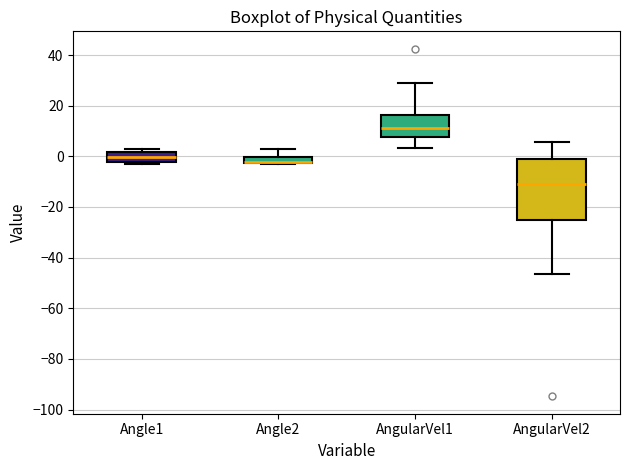

Where does the upper whisker of the box for Angle2 end on the y-axis? The values are not printed on the chart, so give them approximately, as read against the axis.

2